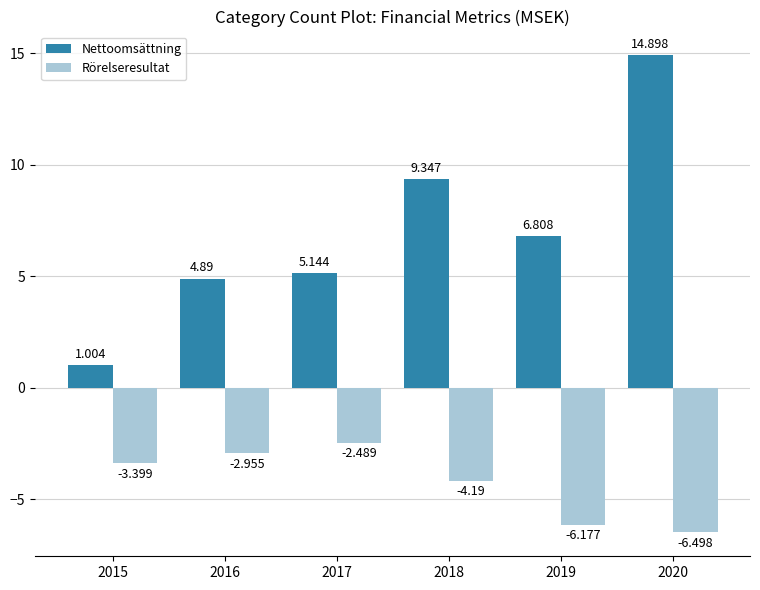

At which category does the chart reach its peak across all series?

2020